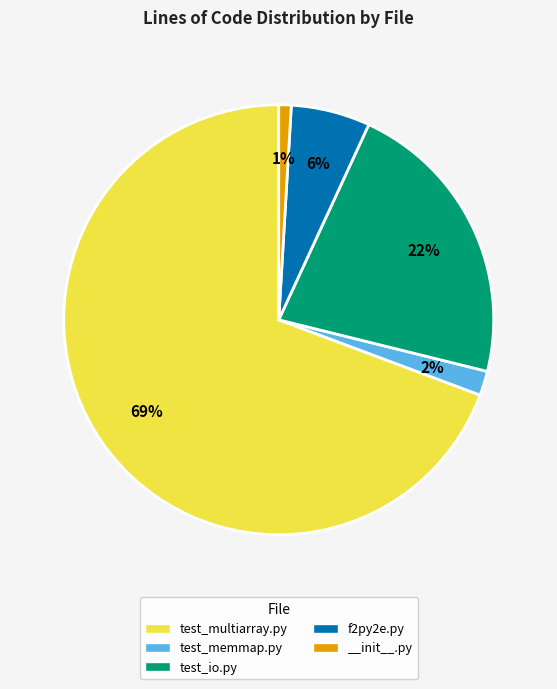

How many slices are in this pie chart?

5